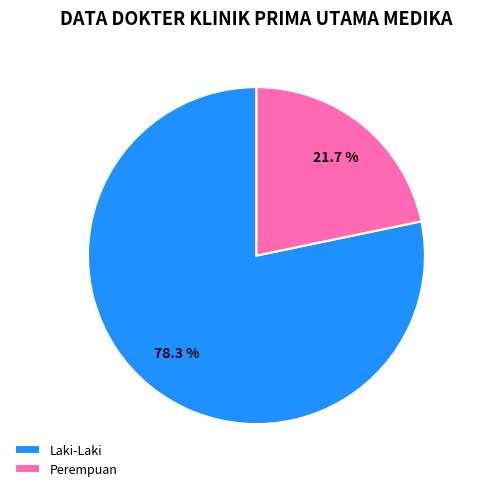

Between Laki-Laki and Perempuan, which is larger?

Laki-Laki